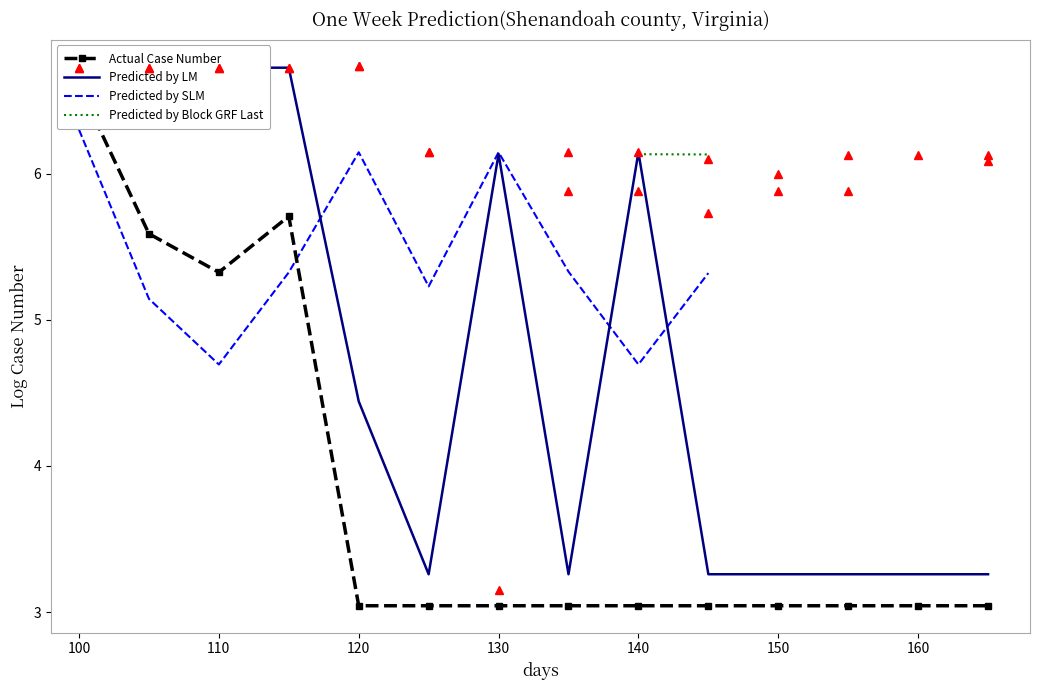

Which series has the largest total across all categories?

Predicted by LM